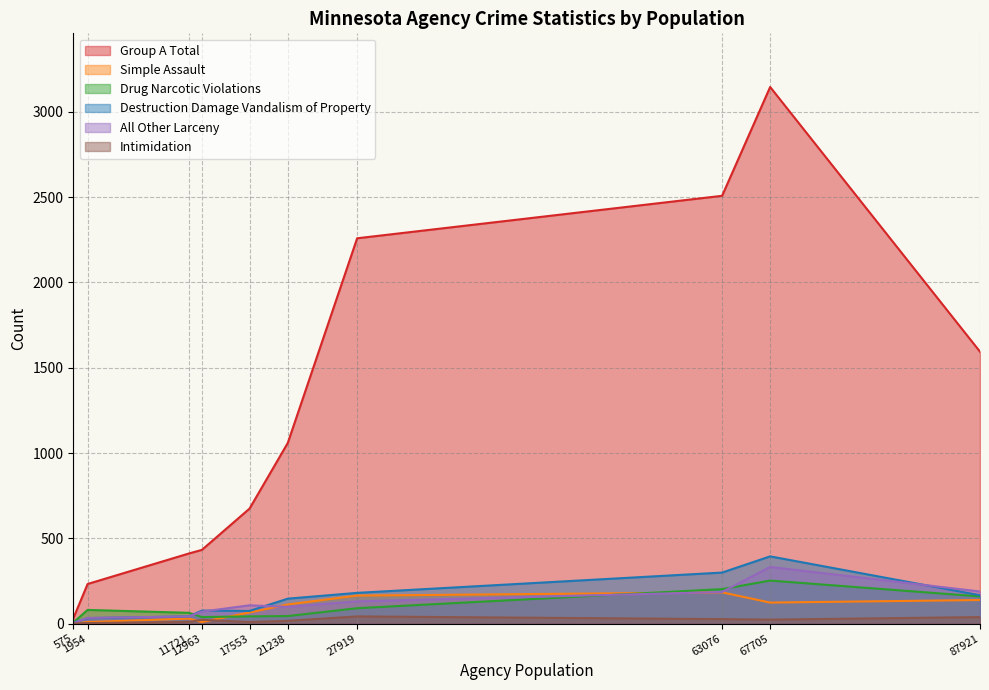

How many data points in Drug Narcotic Violations are above 80?

4